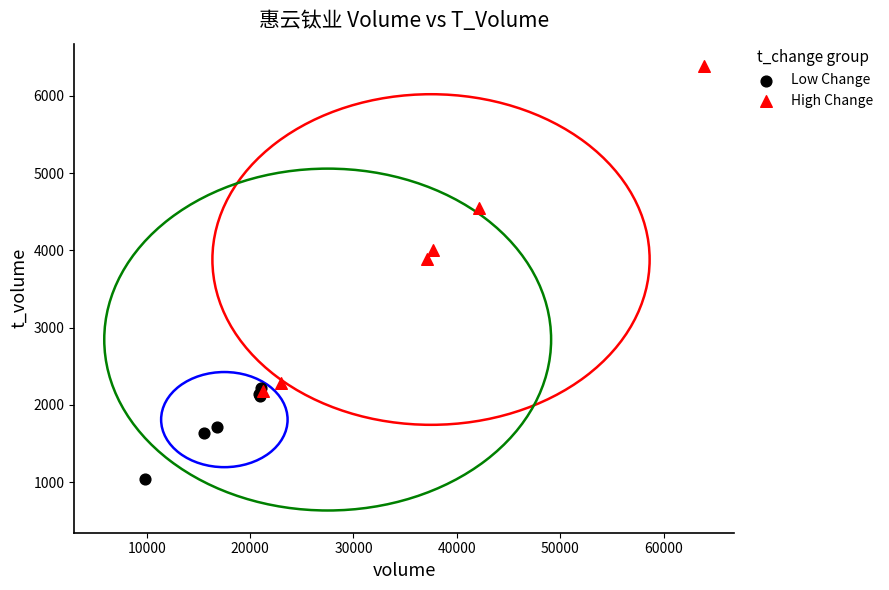

Which series has the largest Y range (max minus min)?

High Change